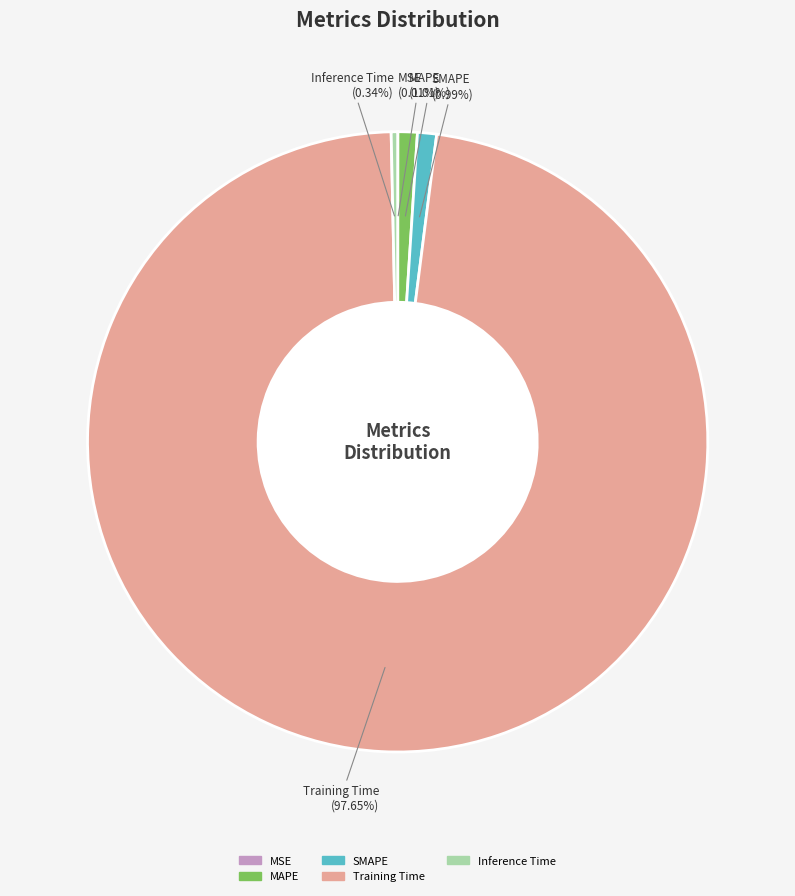

The Inference Time slice represents 0% of the pie. True or false?

True